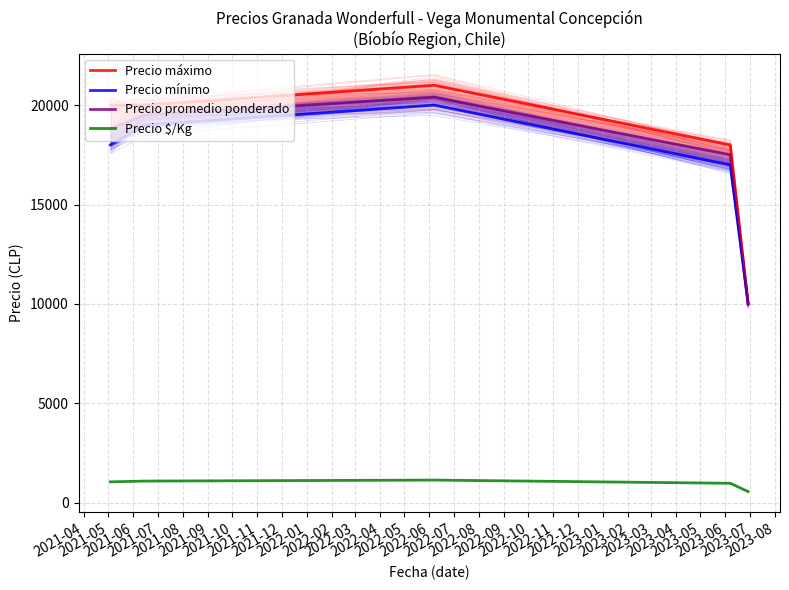

What is the approximate value of Precio máximo at 2021-05, to the nearest 10?

20000